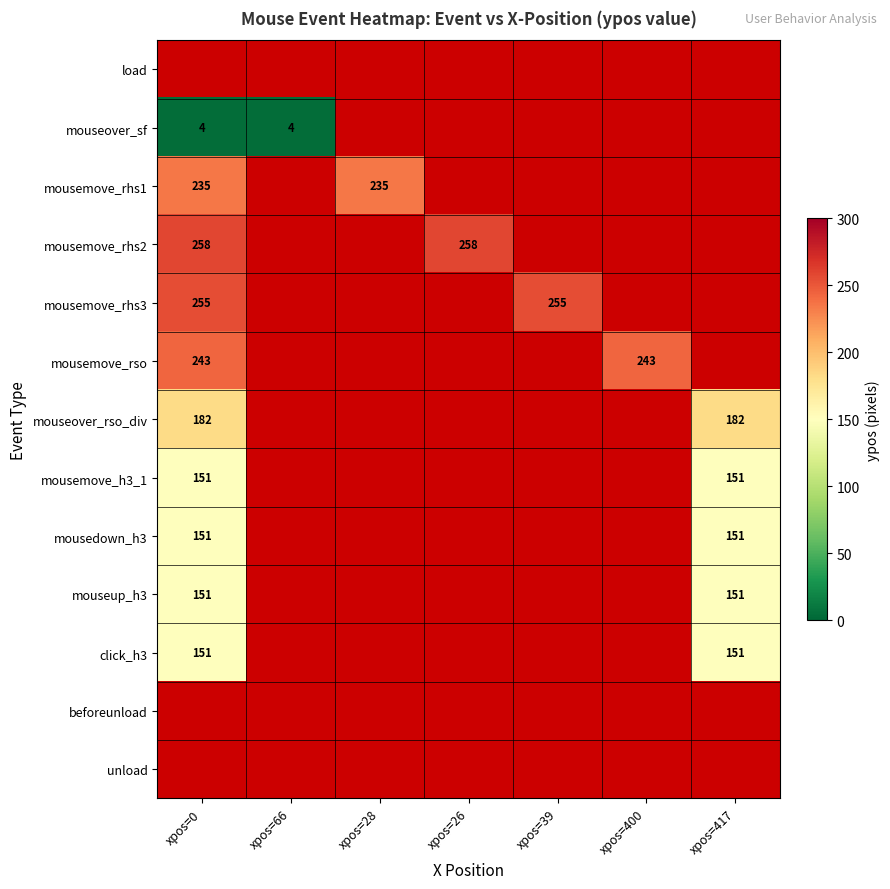

Is it true that click_h3 equals 151 at xpos=0?

True